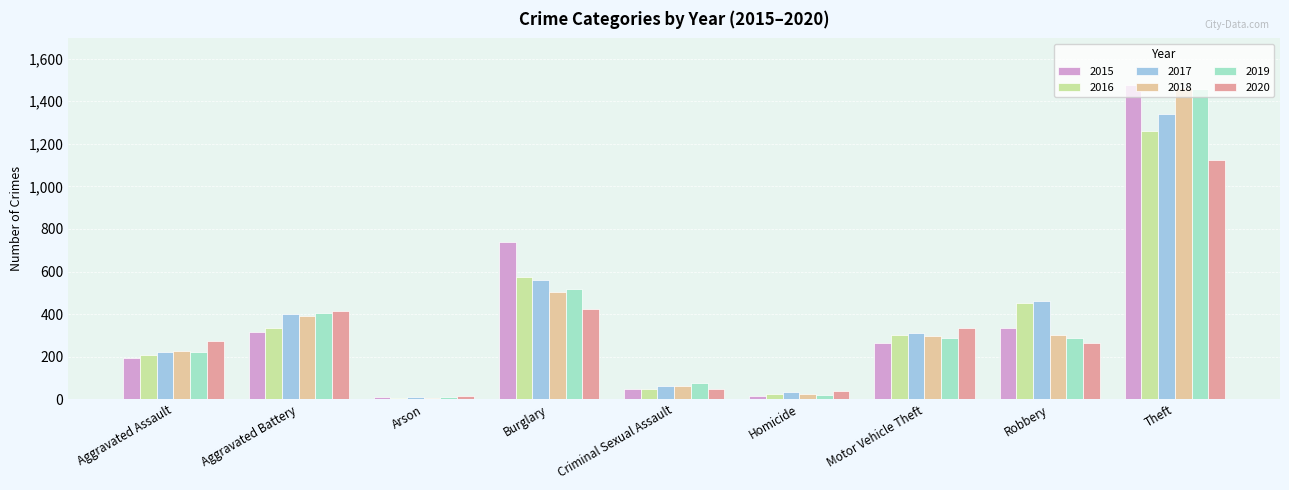

Where is 2019 nearest to the value 735?

Burglary